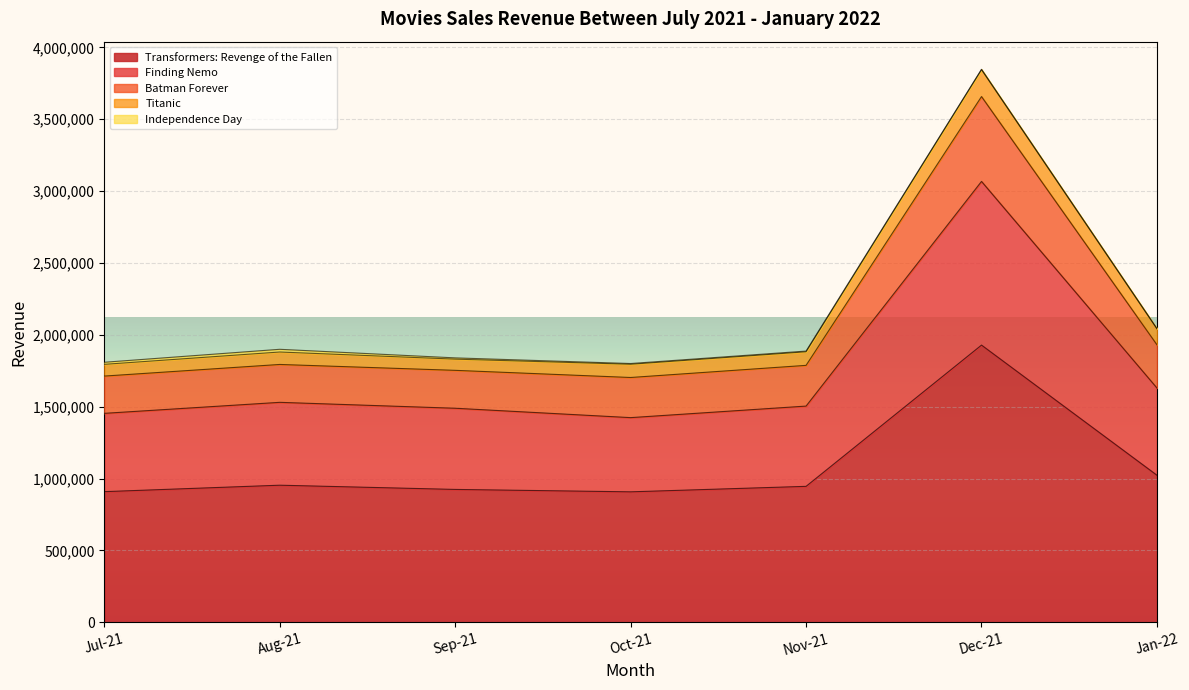

The value of Transformers: Revenge of the Fallen at Oct-21 is 300039. True or false?

False